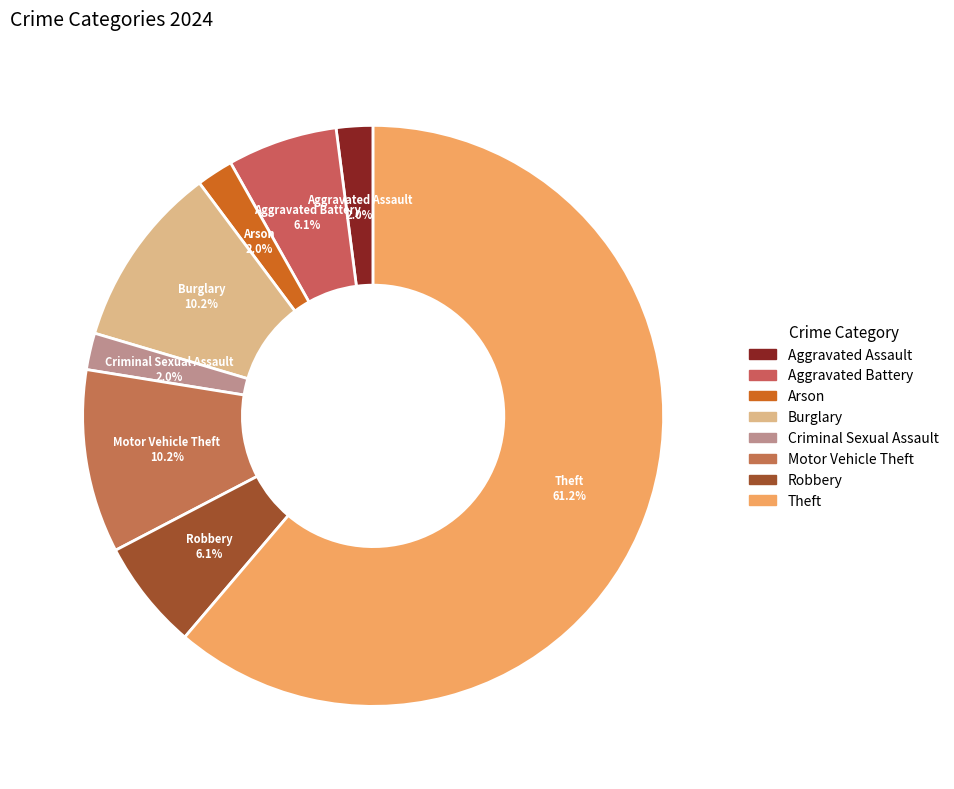

Is there a majority slice in this chart?

Yes